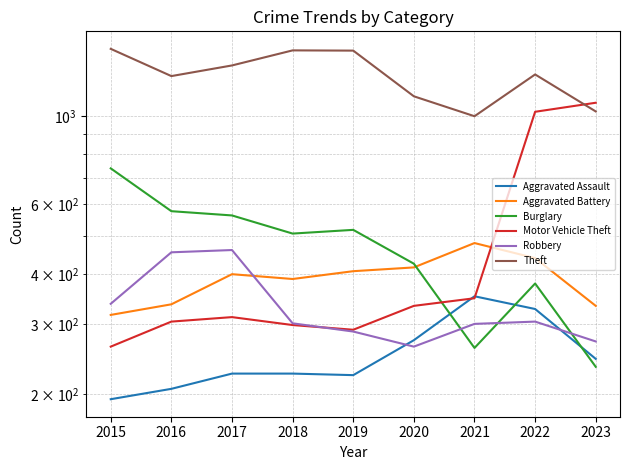

What is the value of the Theft point at the 5th from the left?

1459